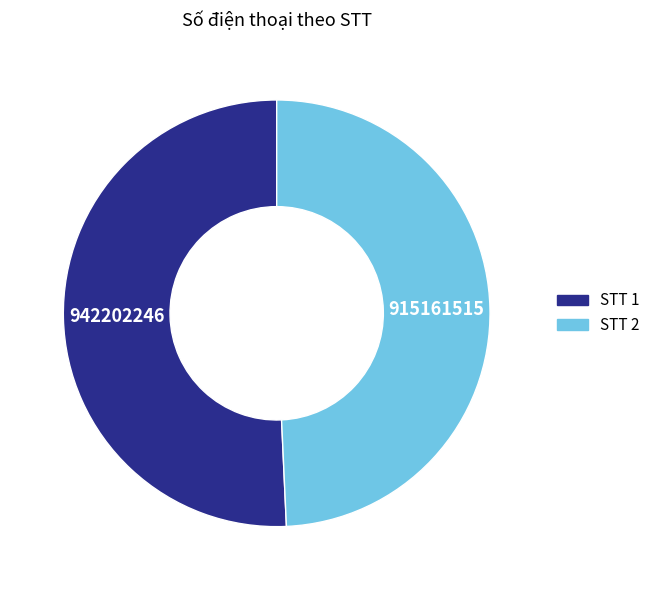

Is there a majority slice in this chart?

Yes